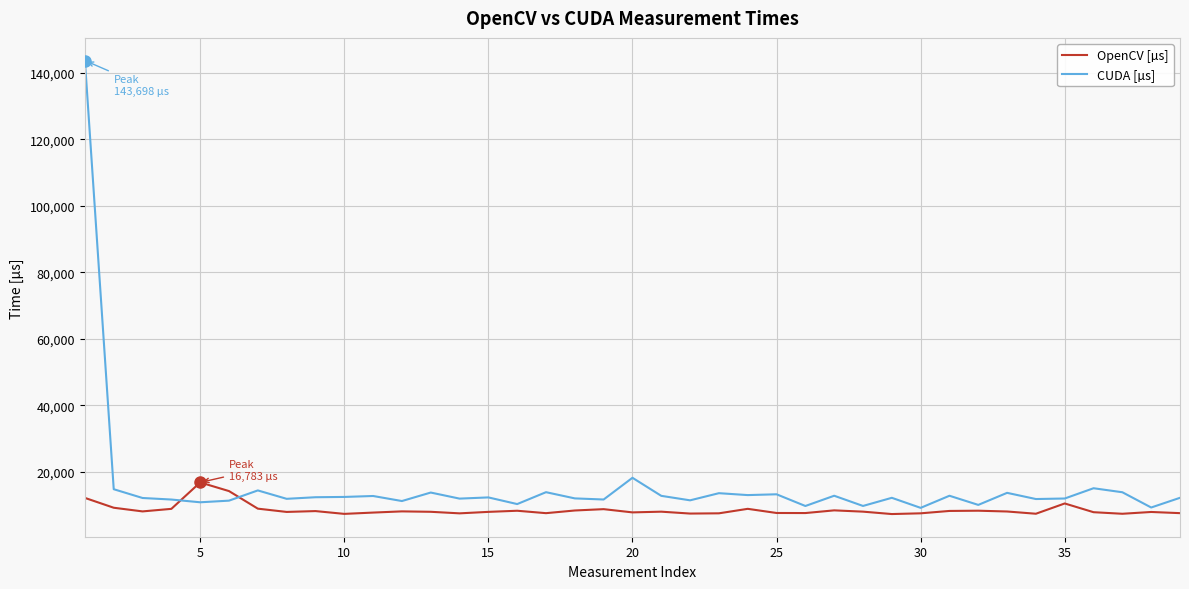

Rank the series by their average value, from lowest to highest.

OpenCV [µs], CUDA [µs]